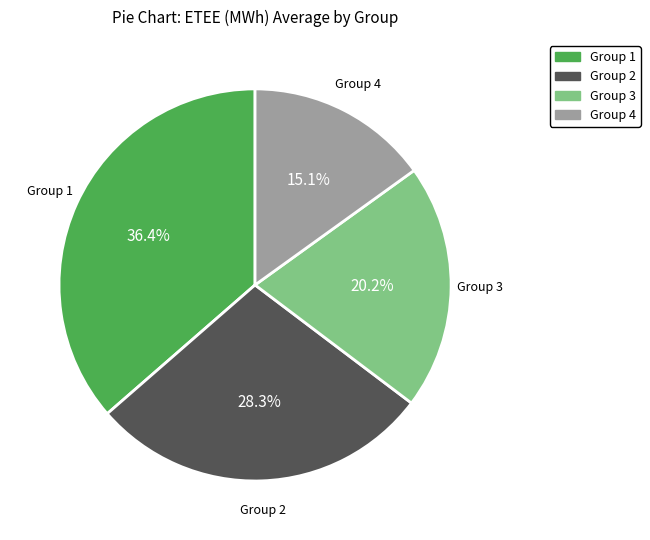

How many slices are in this pie chart?

4